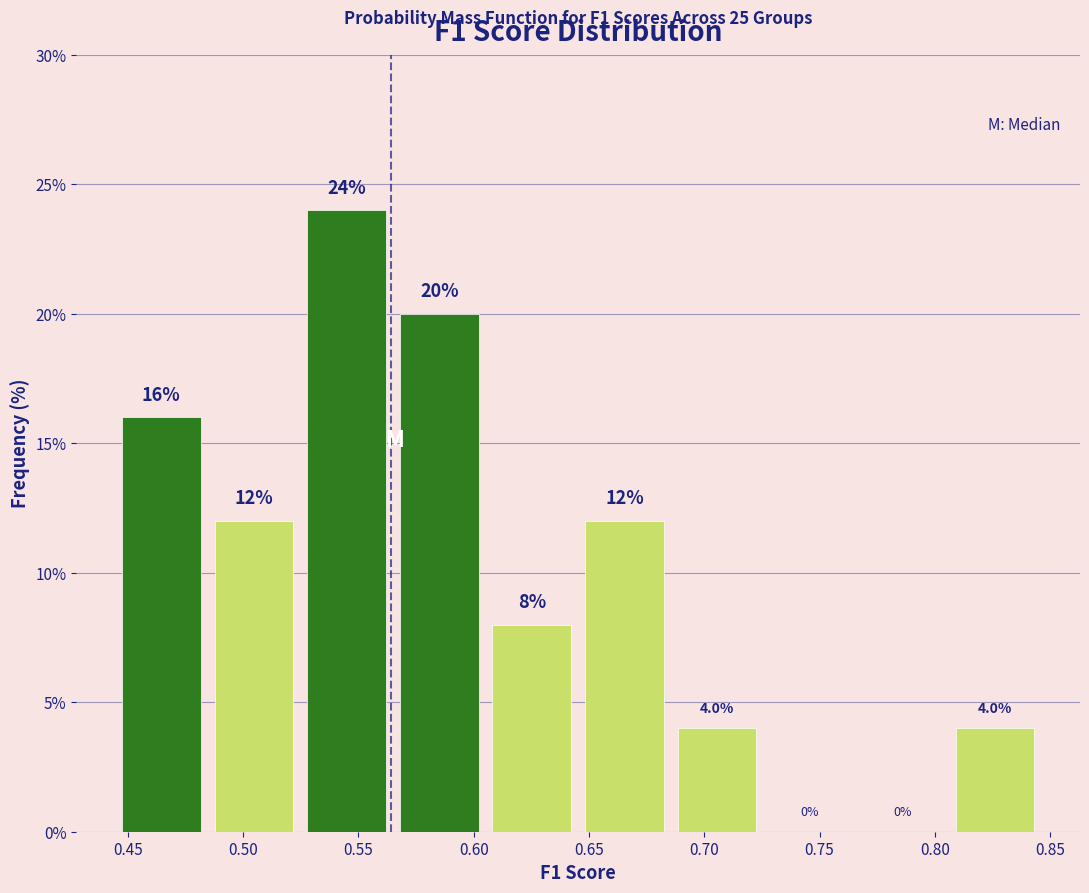

Which range on the x-axis has the tallest bar?

0.525 to 0.565